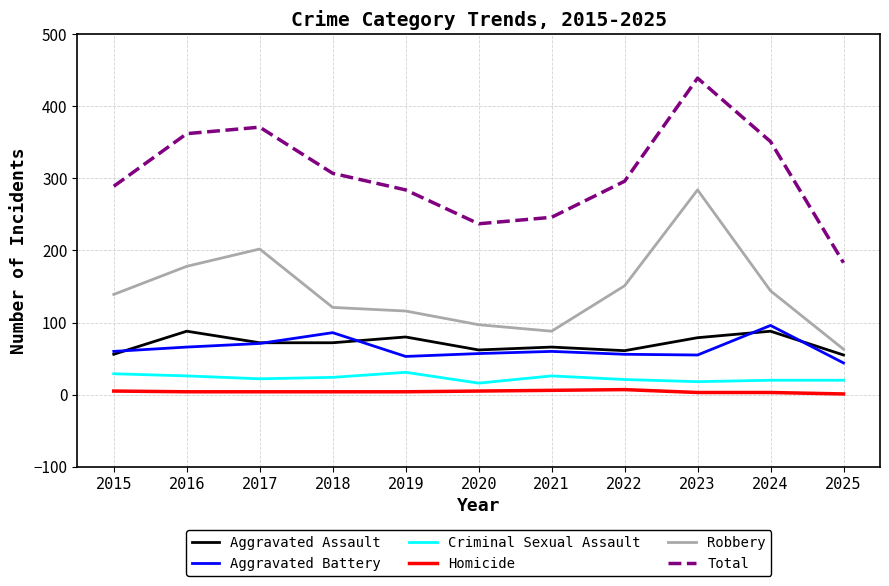

At 2019, list the series in order from largest to smallest.

Total, Robbery, Aggravated Assault, Aggravated Battery, Criminal Sexual Assault, Homicide